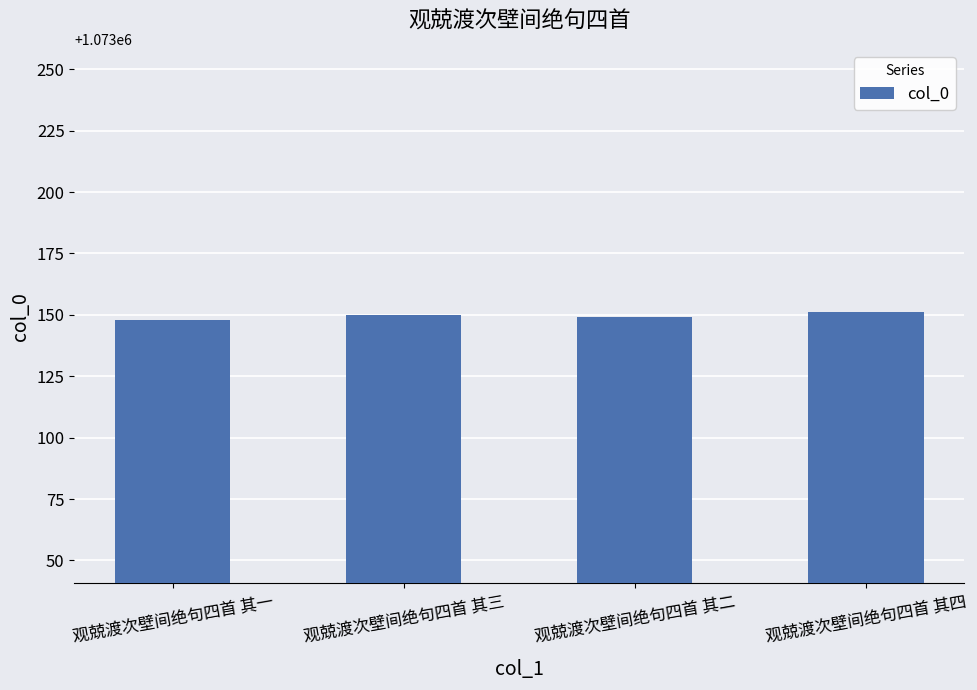

Count the number of data series in this chart.

1